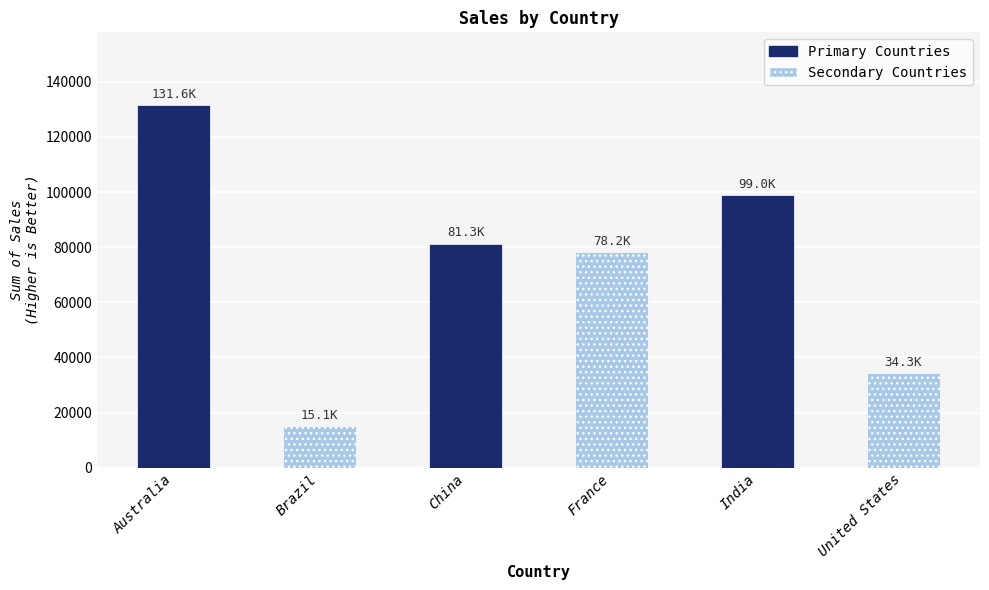

What is the minimum value shown in the chart?

15074.1